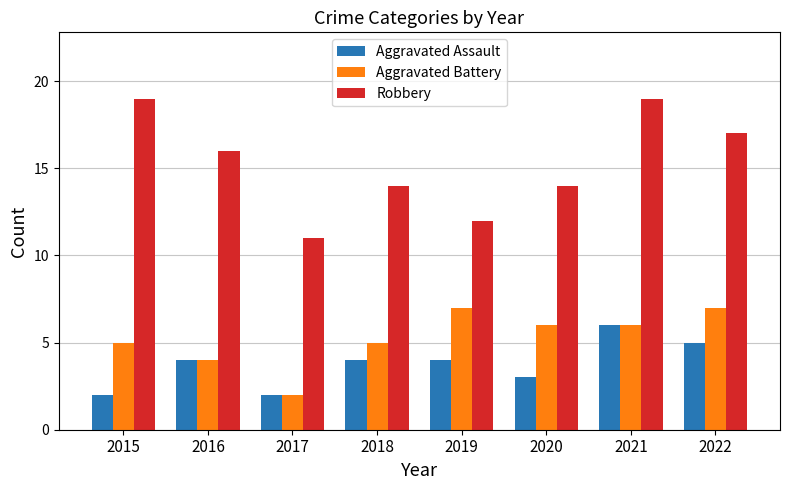

What is the difference between the highest and lowest values at 2016?

12